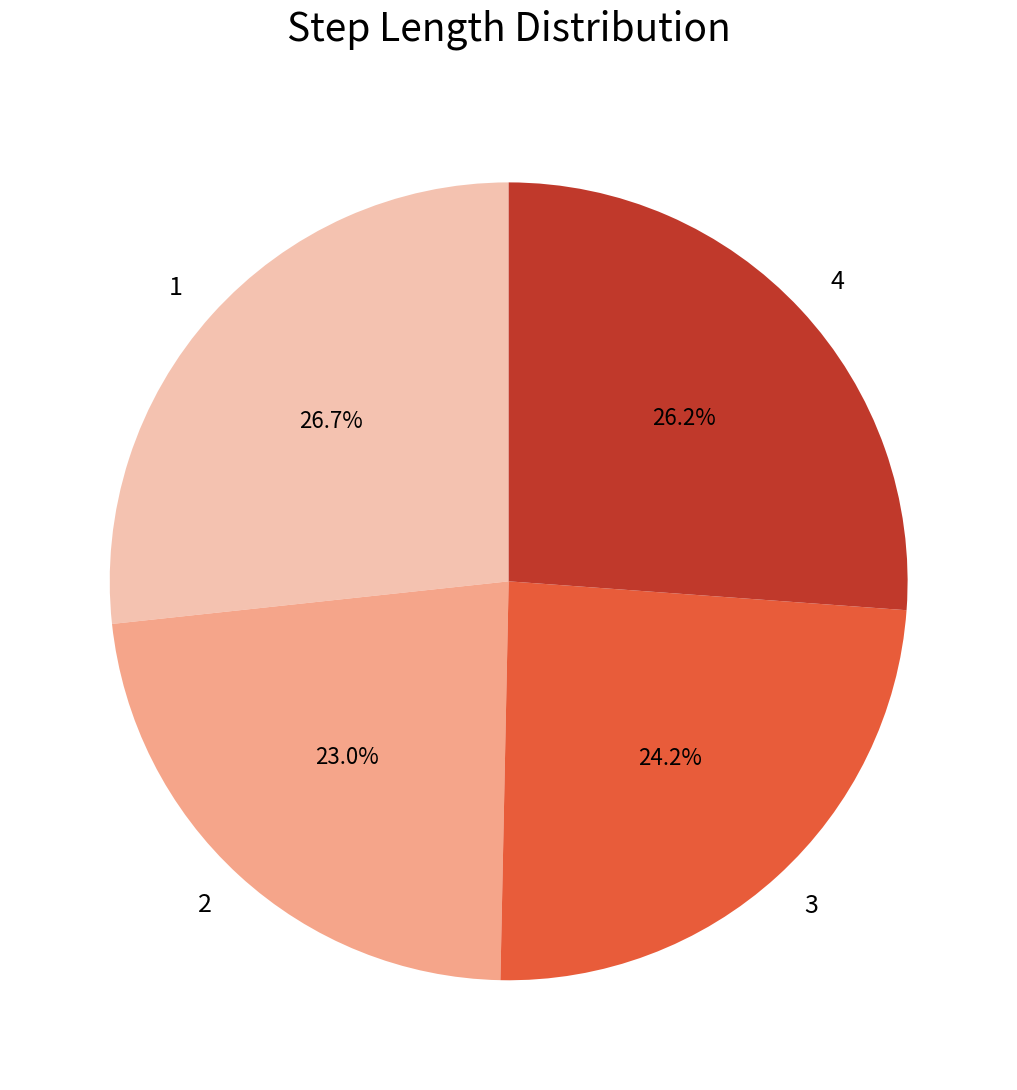

To the nearest percent, what percentage of the pie is 2?

23%